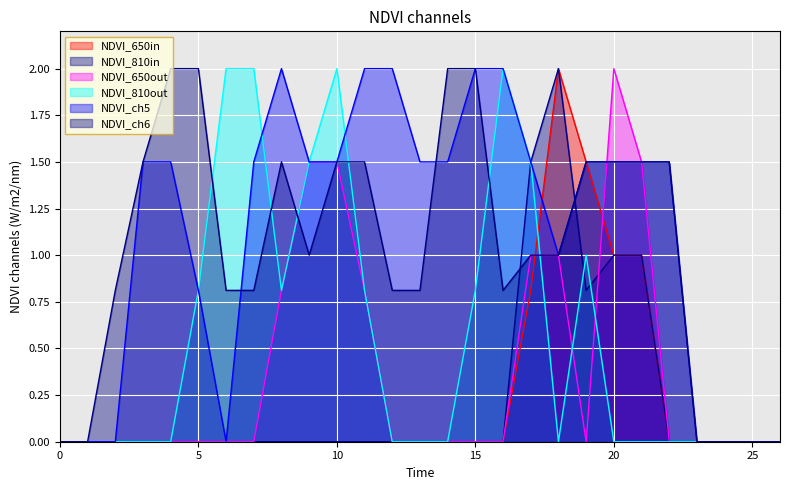

Does the chart display data point markers on the line(s)?

No